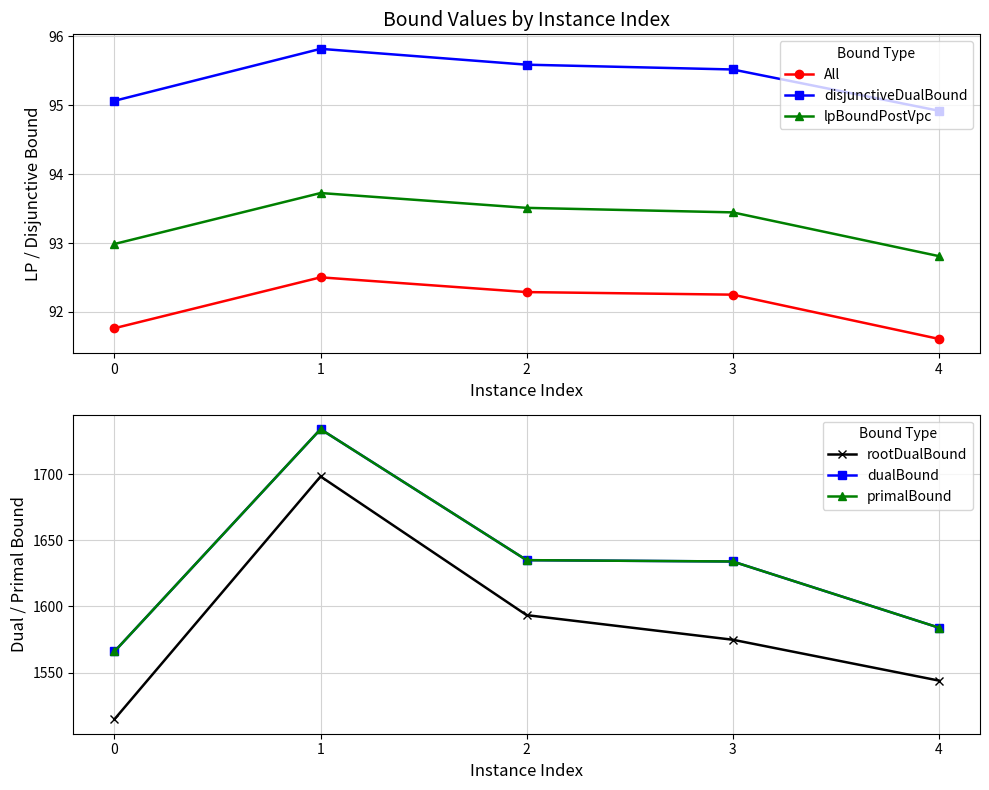

True or false: lpBoundPostVpc and All cross at least once.

False